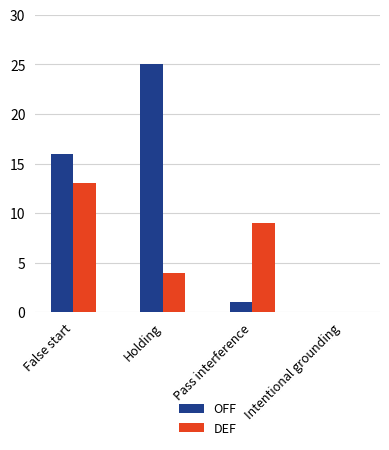

The value of DEF at False start is 13. True or false?

True